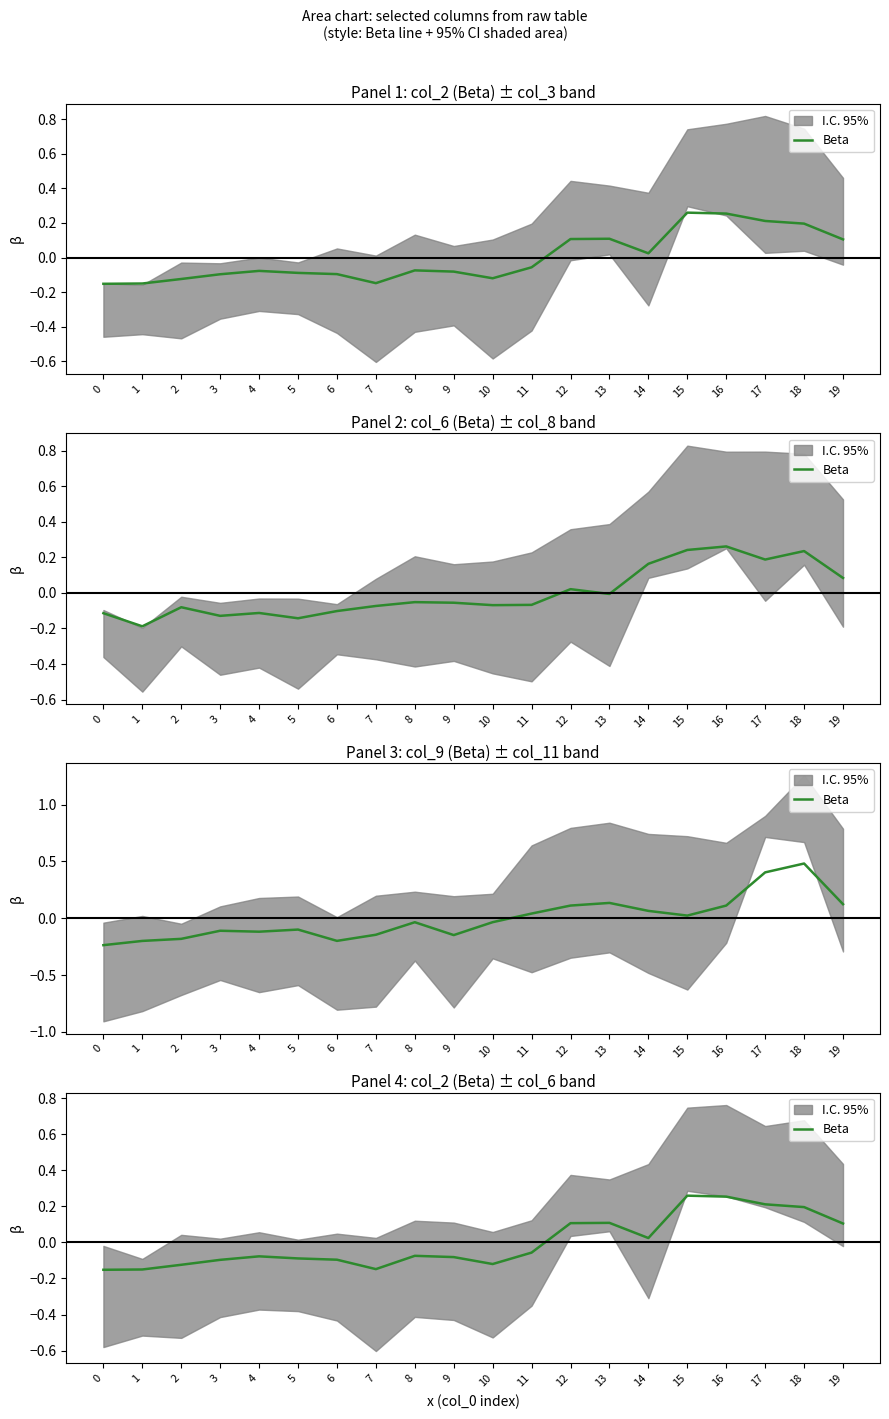

True or false: the data shows -0.2 at 7.

False